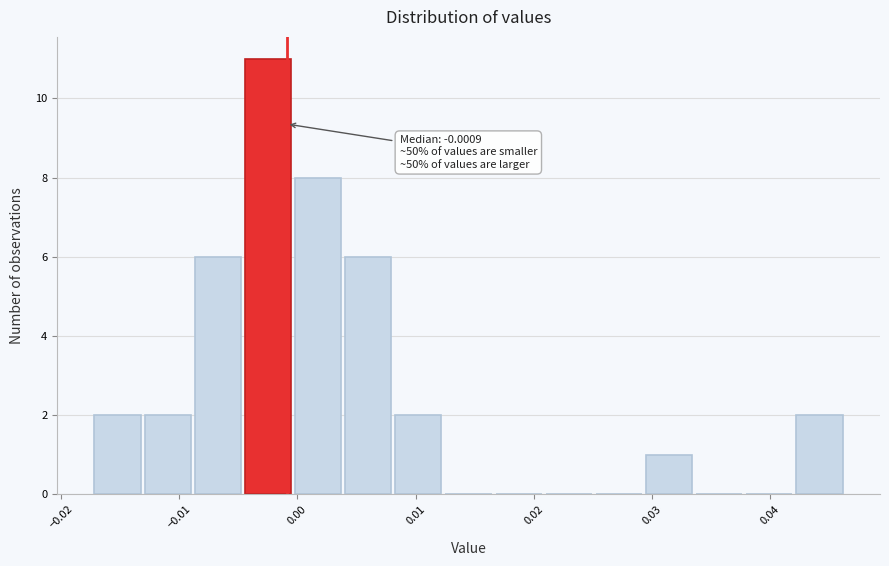

Over which range of the x-axis is the bar tallest?

-0.005 to 0.000